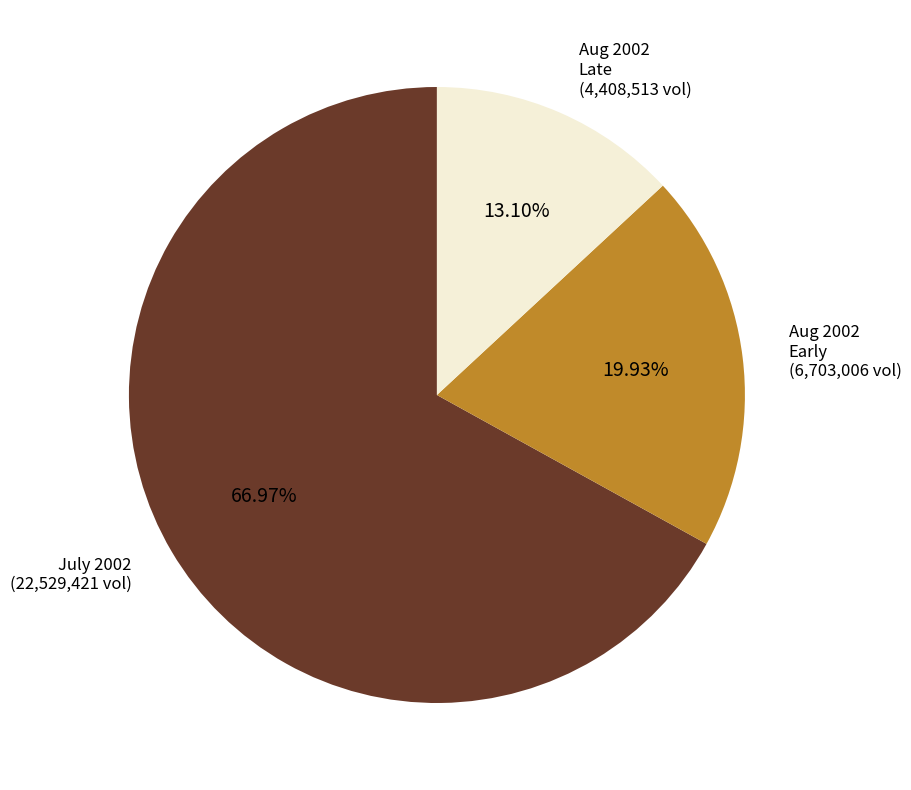

Which has a higher value, July 2002 (22,529,421 vol) or Aug 2002 Late (4,408,513 vol)?

July 2002 (22,529,421 vol)